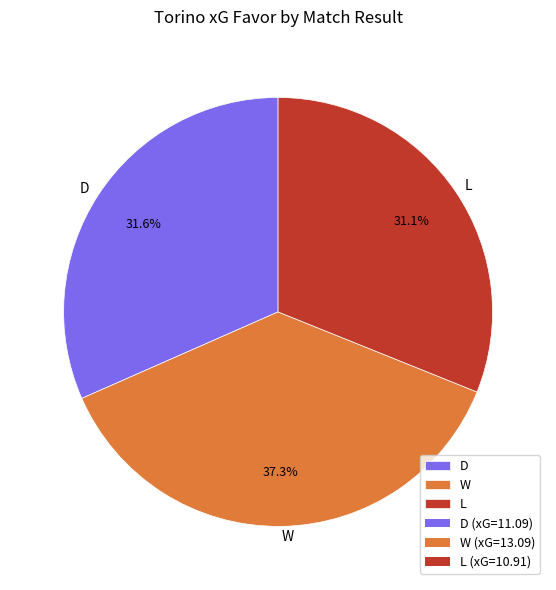

Is it true that D is 26% of the pie?

False